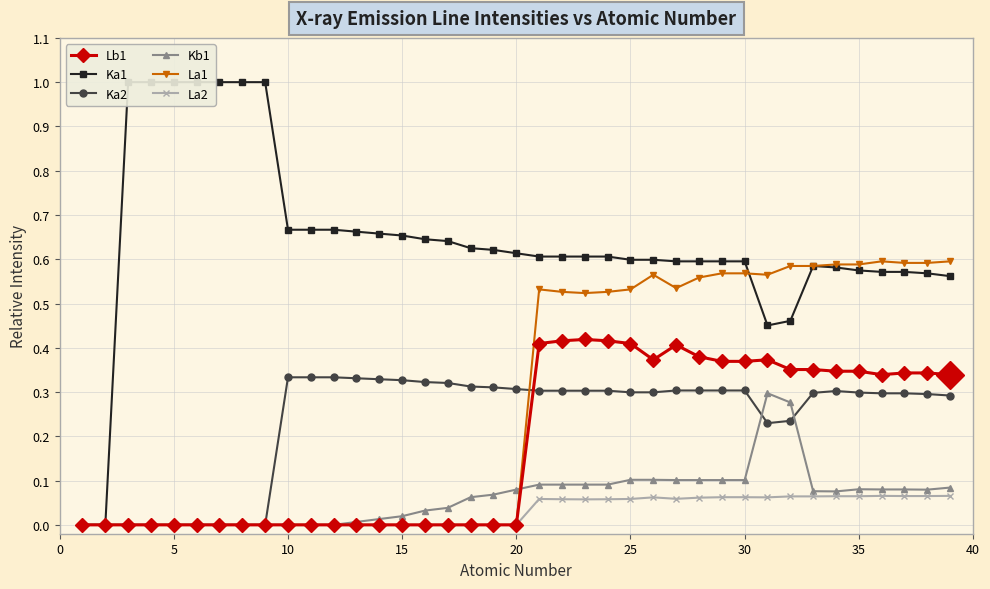

Reading right to left, list all the values displayed in this chart.

Lb1: 0.3	0.3	0.3	0.3	0.3	0.3	0.4	0.4	0.4	0.4	0.4	0.4	0.4	0.4	0.4	0.4	0.4	0.4	0.4	0.0	0.0	0.0	0.0	0.0	0.0	0.0	0.0	0.0	0.0	0.0	0.0	0.0	0.0	0.0	0.0	0.0	0.0	0.0	0.0
Ka1: 0.6	0.6	0.6	0.6	0.6	0.6	0.6	0.5	0.5	0.6	0.6	0.6	0.6	0.6	0.6	0.6	0.6	0.6	0.6	0.6	0.6	0.6	0.6	0.6	0.7	0.7	0.7	0.7	0.7	0.7	1.0	1.0	1.0	1.0	1.0	1.0	1.0	0.0	0.0
Ka2: 0.3	0.3	0.3	0.3	0.3	0.3	0.3	0.2	0.2	0.3	0.3	0.3	0.3	0.3	0.3	0.3	0.3	0.3	0.3	0.3	0.3	0.3	0.3	0.3	0.3	0.3	0.3	0.3	0.3	0.3	0.0	0.0	0.0	0.0	0.0	0.0	0.0	0.0	0.0
Kb1: 0.1	0.1	0.1	0.1	0.1	0.1	0.1	0.3	0.3	0.1	0.1	0.1	0.1	0.1	0.1	0.1	0.1	0.1	0.1	0.1	0.1	0.1	0.0	0.0	0.0	0.0	0.0	0.0	0.0	0.0	0.0	0.0	0.0	0.0	0.0	0.0	0.0	0.0	0.0
La1: 0.6	0.6	0.6	0.6	0.6	0.6	0.6	0.6	0.6	0.6	0.6	0.6	0.5	0.6	0.5	0.5	0.5	0.5	0.5	0.0	0.0	0.0	0.0	0.0	0.0	0.0	0.0	0.0	0.0	0.0	0.0	0.0	0.0	0.0	0.0	0.0	0.0	0.0	0.0
La2: 0.1	0.1	0.1	0.1	0.1	0.1	0.1	0.1	0.1	0.1	0.1	0.1	0.1	0.1	0.1	0.1	0.1	0.1	0.1	0.0	0.0	0.0	0.0	0.0	0.0	0.0	0.0	0.0	0.0	0.0	0.0	0.0	0.0	0.0	0.0	0.0	0.0	0.0	0.0